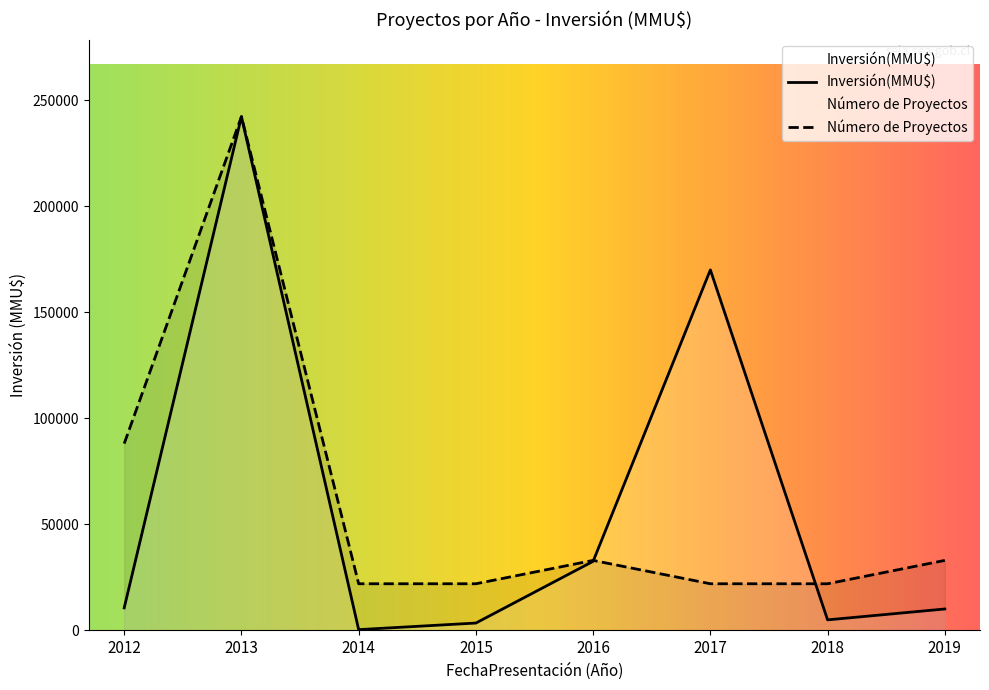

Which series has the largest range (max minus min)?

Inversión(MMU$)